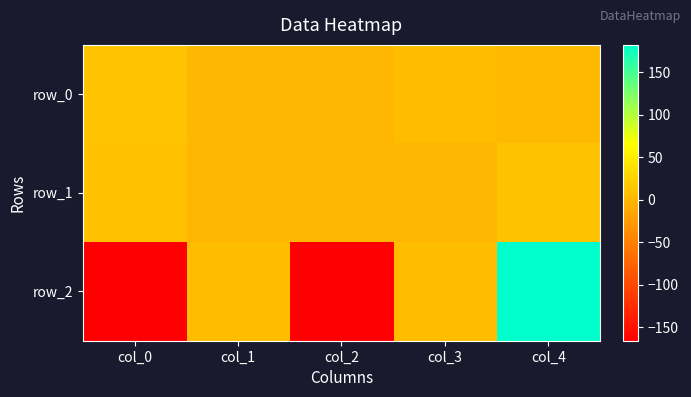

What is the highest value of the row_0 series?

12